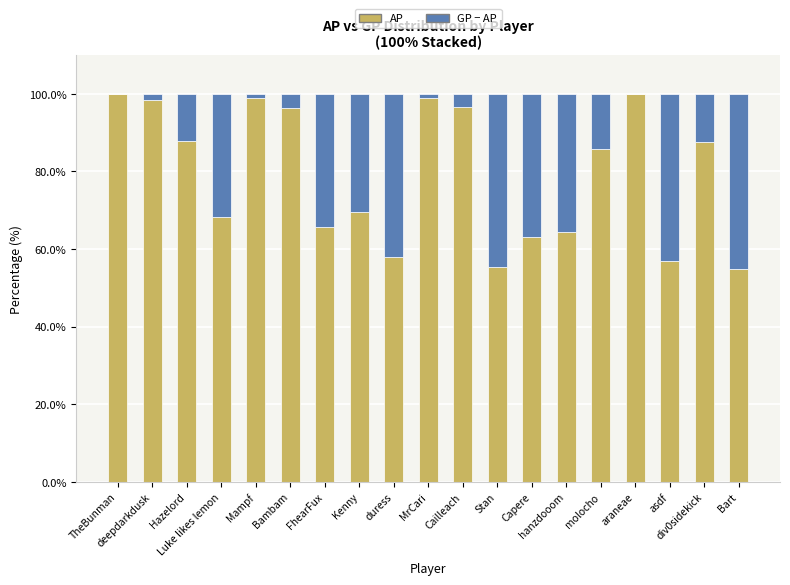

What is the sum of all AP values?

1506.0